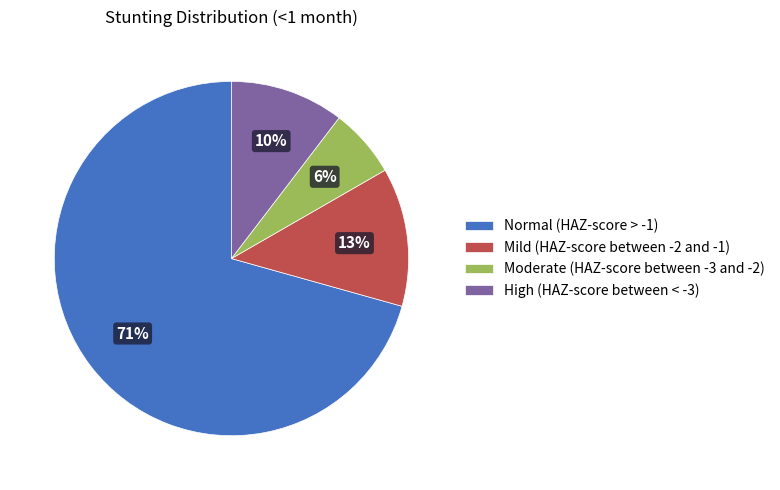

True or false: Normal (HAZ-score > -1) accounts for 71% of the total.

True